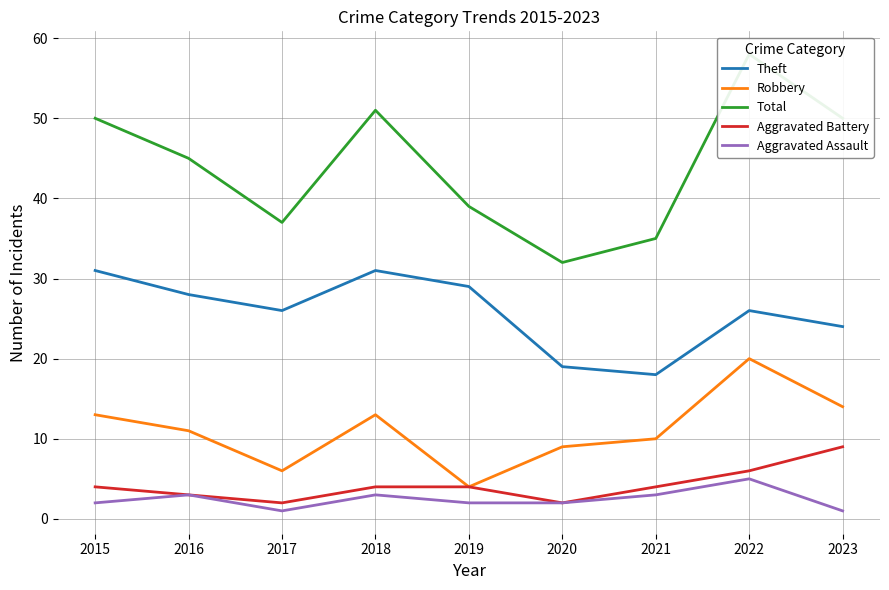

Which series changed the most between 2017 and 2020?

Theft